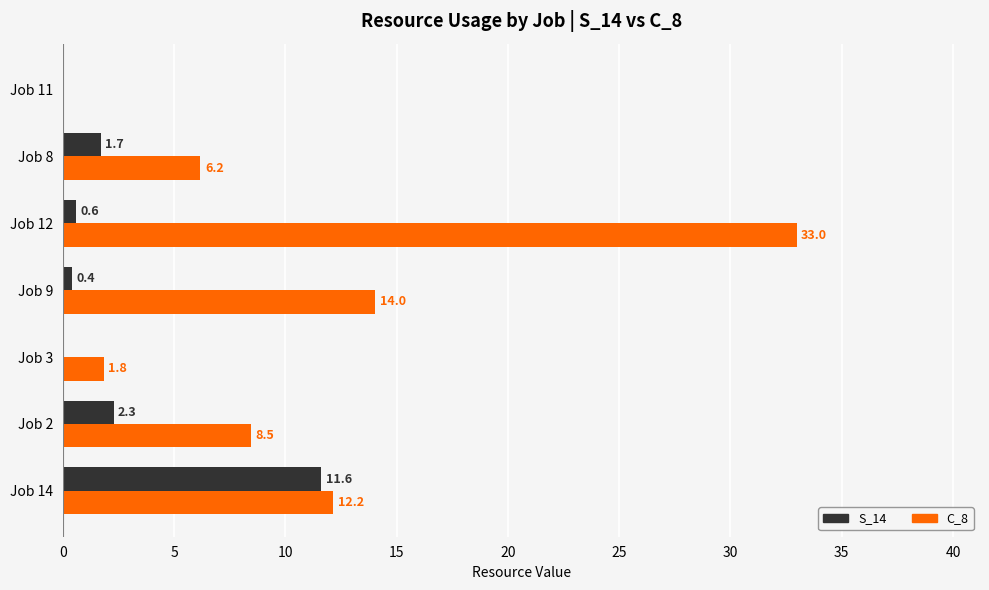

What are all the series names shown in the legend?

S_14, C_8